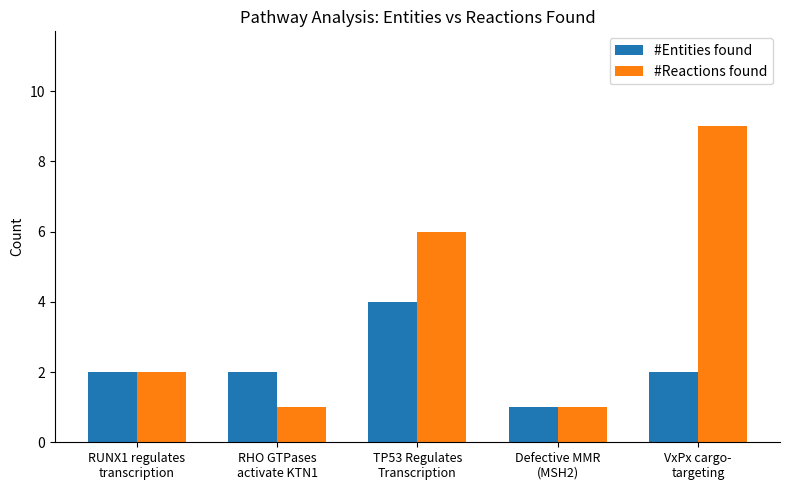

The #Entities found series shows 1 at RHO GTPases
activate KTN1. True or false?

False